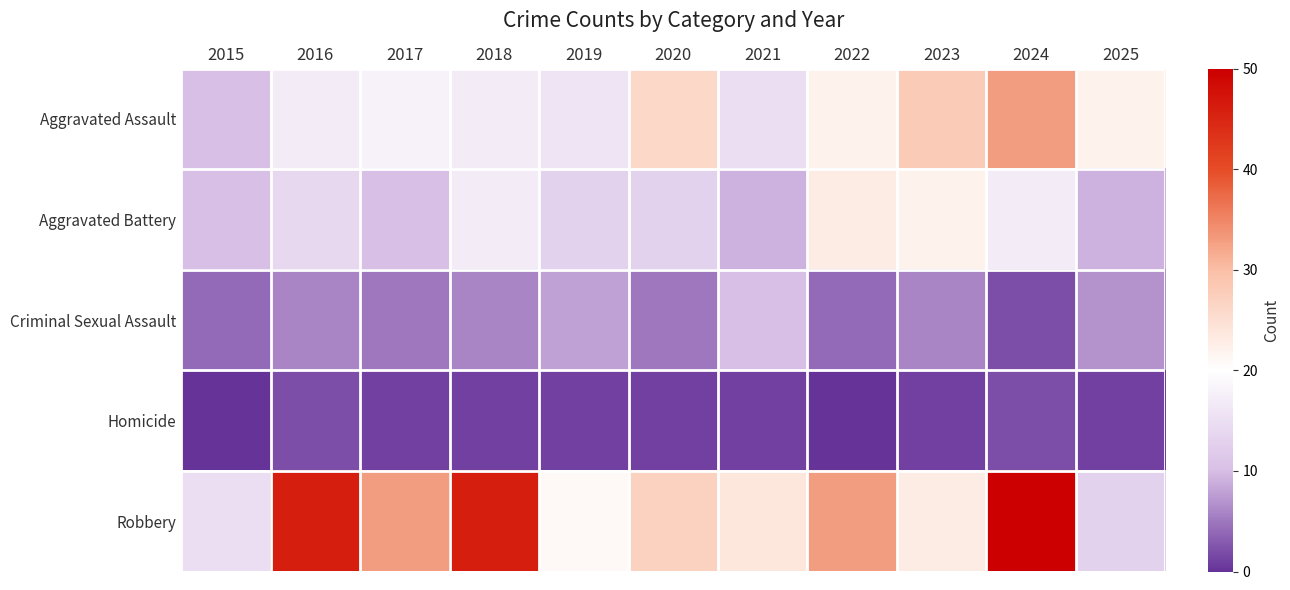

Reading left to right, what are all the values shown in this chart?

Aggravated Assault: 2015=10	2016=17	2017=18	2018=17	2019=16	2020=26	2021=15	2022=22	2023=28	2024=33	2025=22
Aggravated Battery: 2015=10	2016=14	2017=10	2018=17	2019=13	2020=13	2021=9	2022=23	2023=22	2024=17	2025=9
Criminal Sexual Assault: 2015=4	2016=6	2017=5	2018=6	2019=8	2020=5	2021=10	2022=4	2023=6	2024=2	2025=7
Homicide: 2015=0	2016=2	2017=1	2018=1	2019=1	2020=1	2021=1	2022=0	2023=1	2024=2	2025=1
Robbery: 2015=15	2016=46	2017=33	2018=46	2019=21	2020=27	2021=24	2022=33	2023=23	2024=50	2025=13